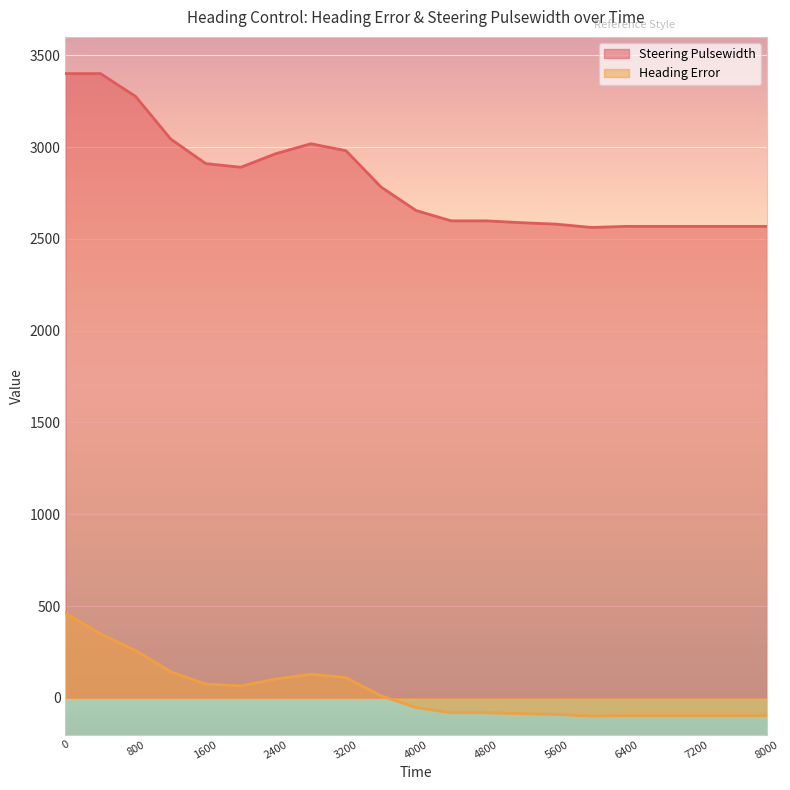

What is the difference between the Heading Error values at 4400 and 5600?

9